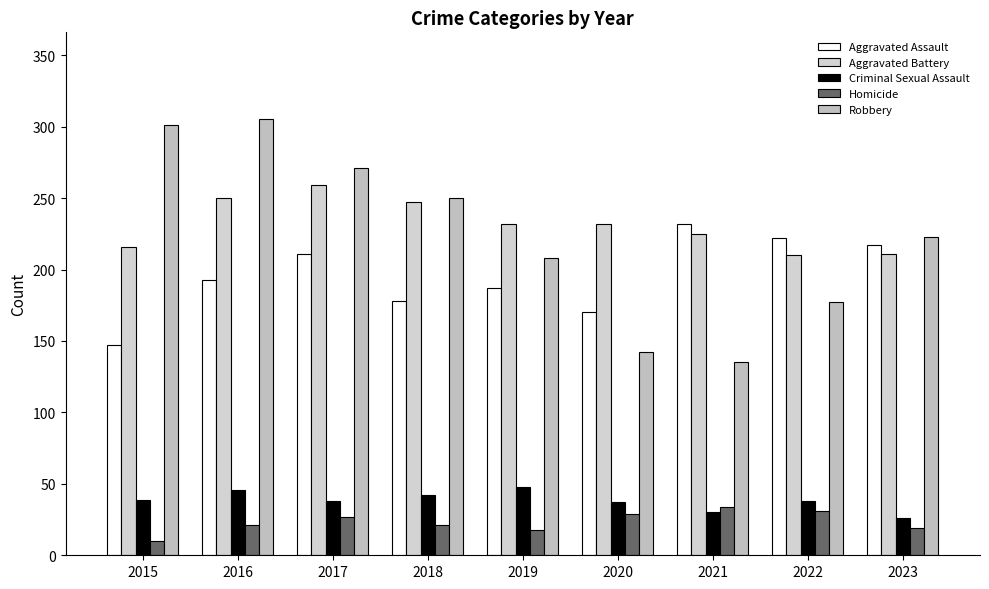

Which series has the largest total across all categories?

Aggravated Battery